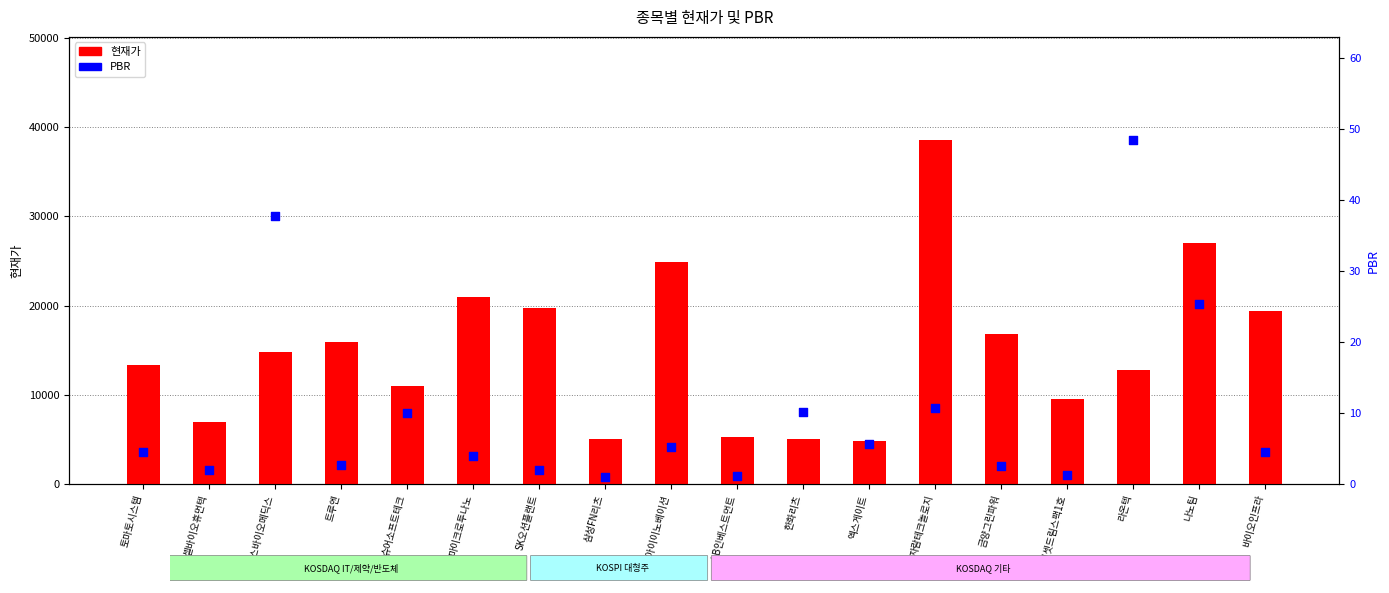

Which series contains the lowest Y value?

PBR